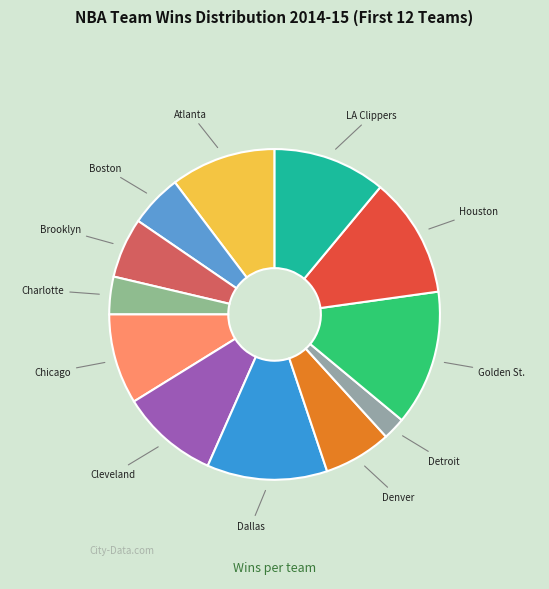

What is the largest slice in the pie chart?

Golden State Warriors